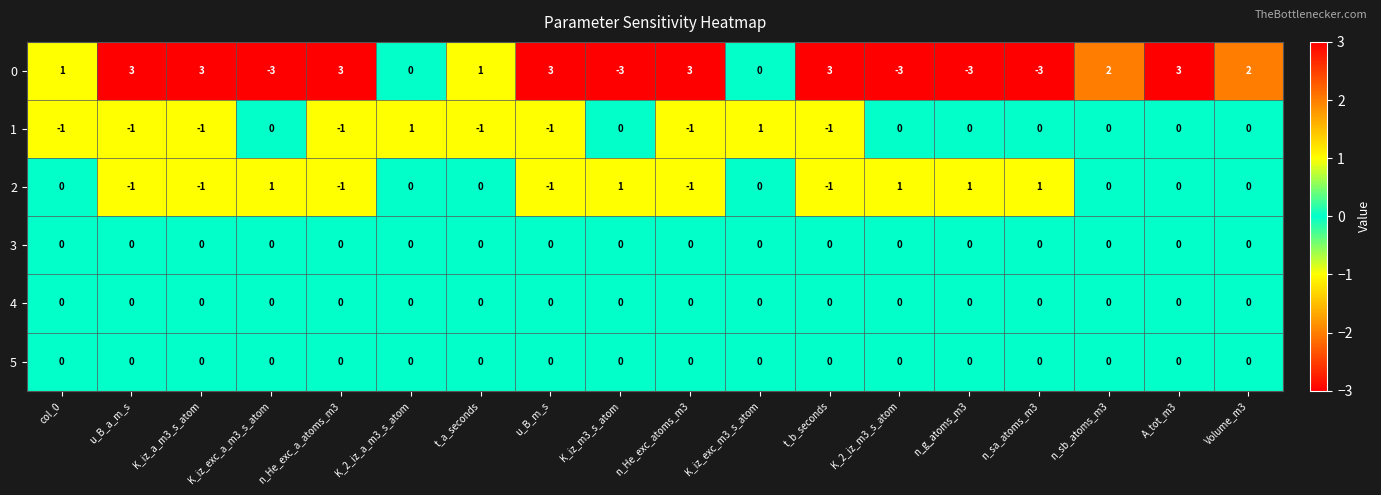

Where does the 0 series first go above 2?

u_B_a_m_s